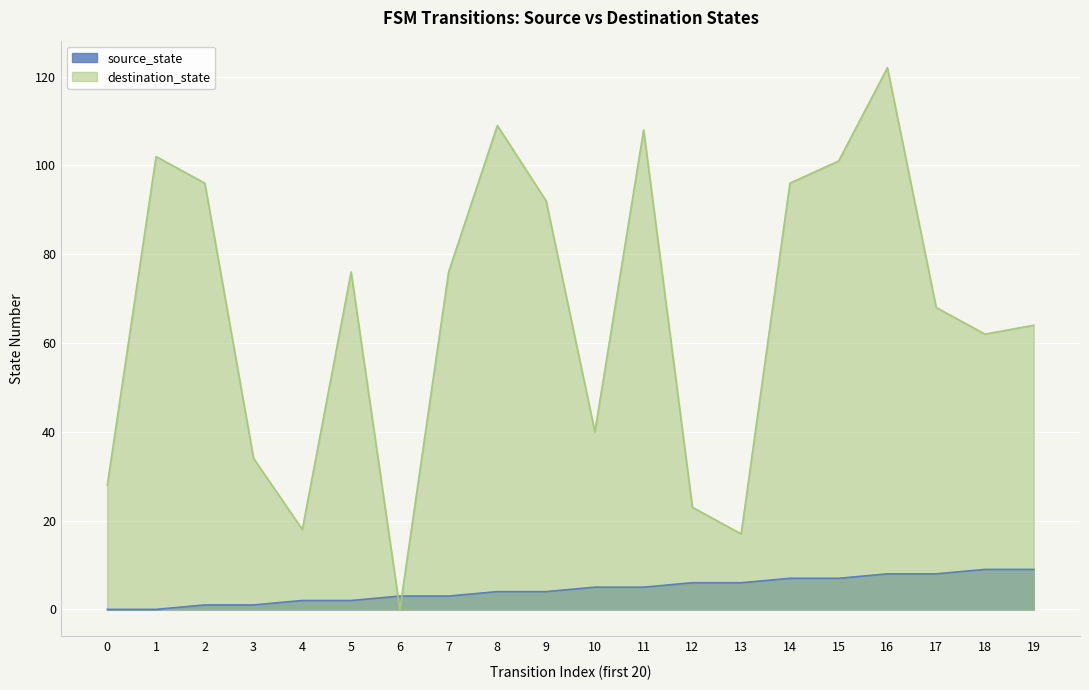

What is the average value of the destination_state series?

67